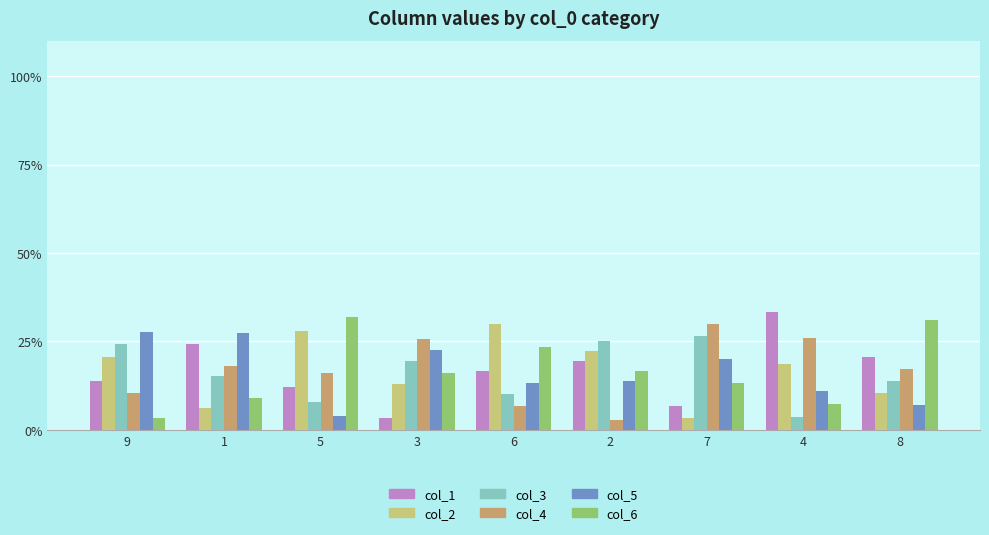

What is the total value across all series at 5?

100.0